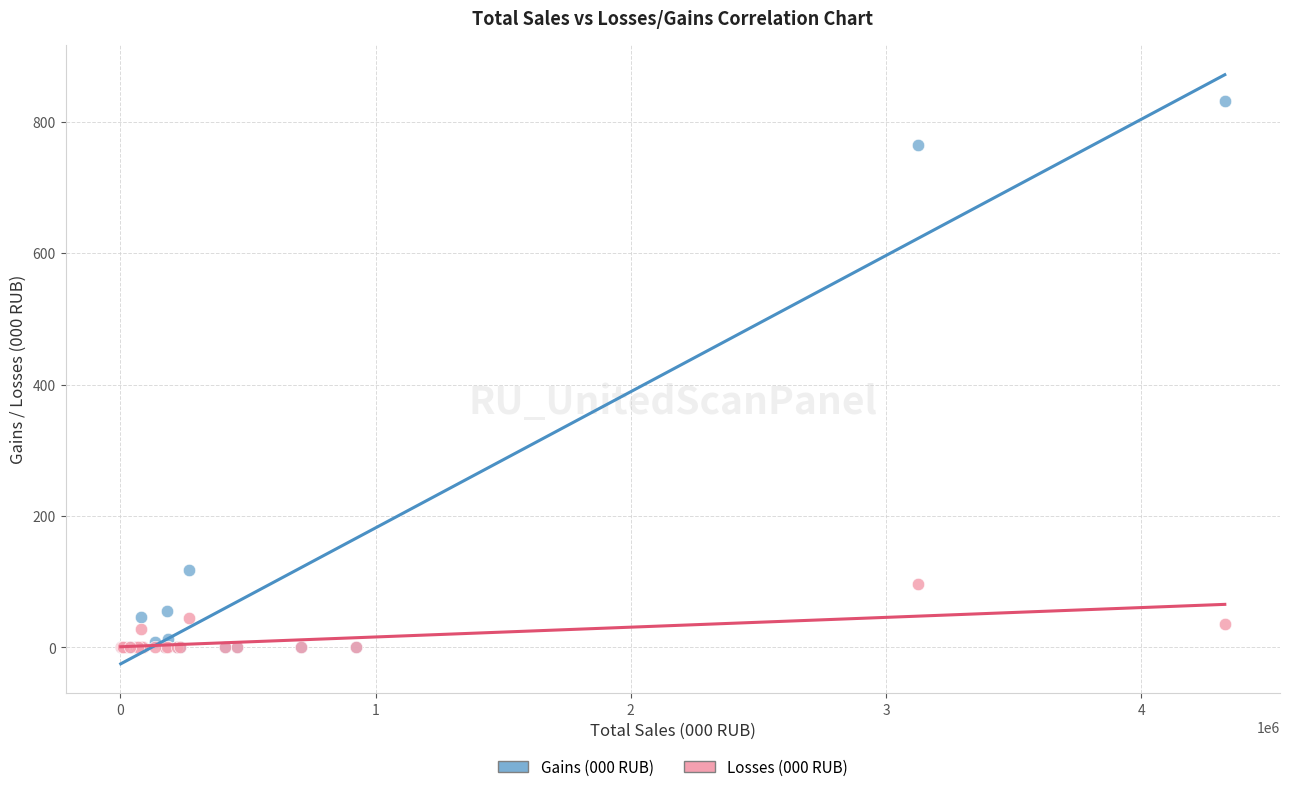

What are all the series names shown in the legend?

Gains (000 RUB), Losses (000 RUB)